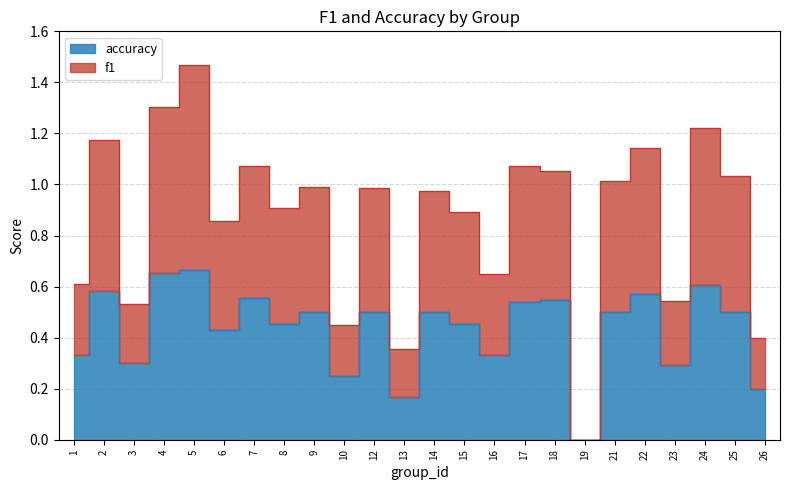

What is the value of the f1 point at the 9th from the left?

1.0